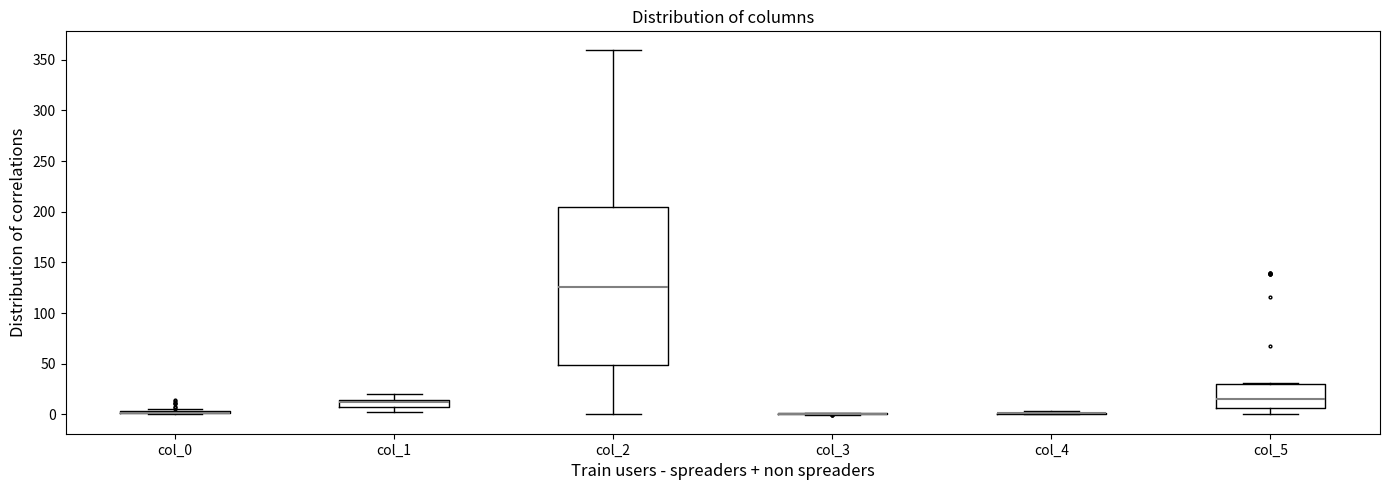

Where is the upper edge of the box for col_1 on the y-axis? The values are not printed on the chart, so give them approximately, as read against the axis.

15